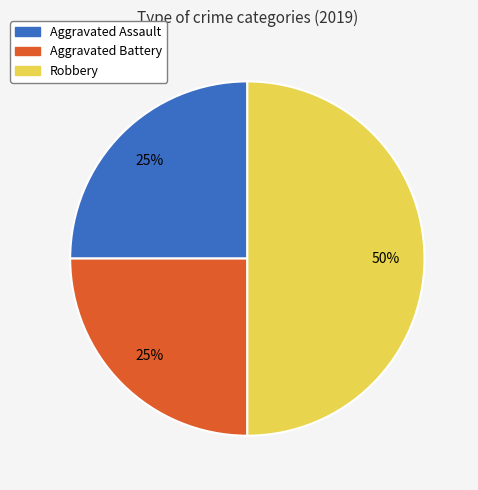

True or false: Aggravated Assault accounts for 15% of the total.

False